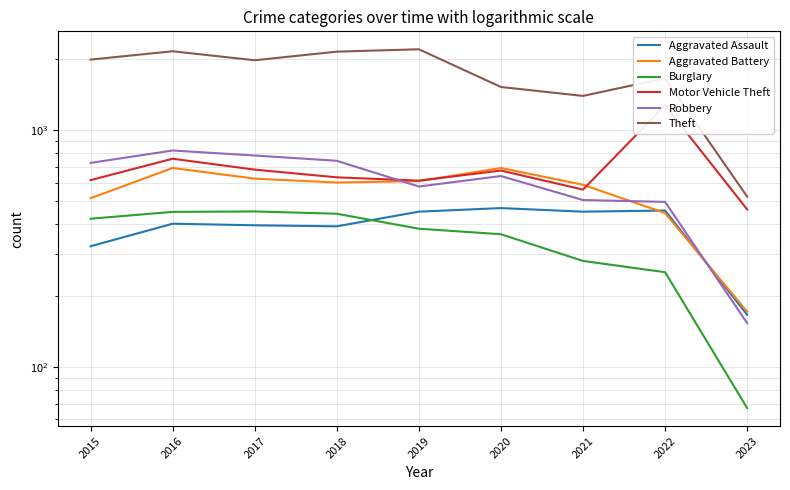

How many data points does each series have?

9